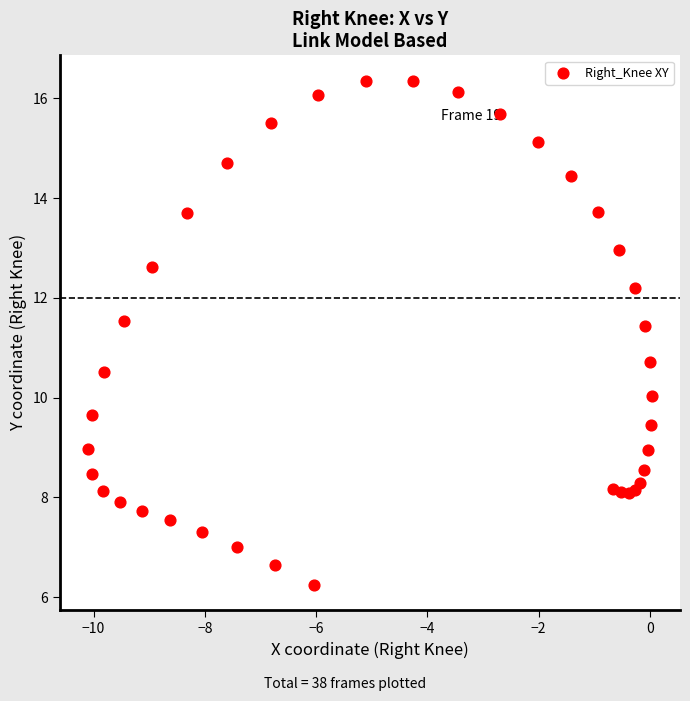

What Y value in the scatter plot is closest to 11?

10.7